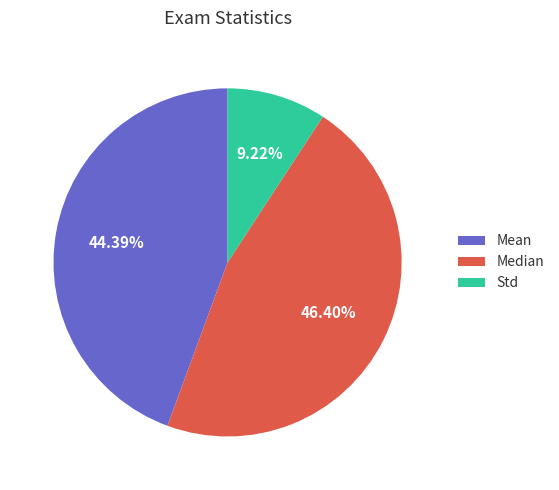

What percentage is the Mean slice, to the nearest percent?

44%